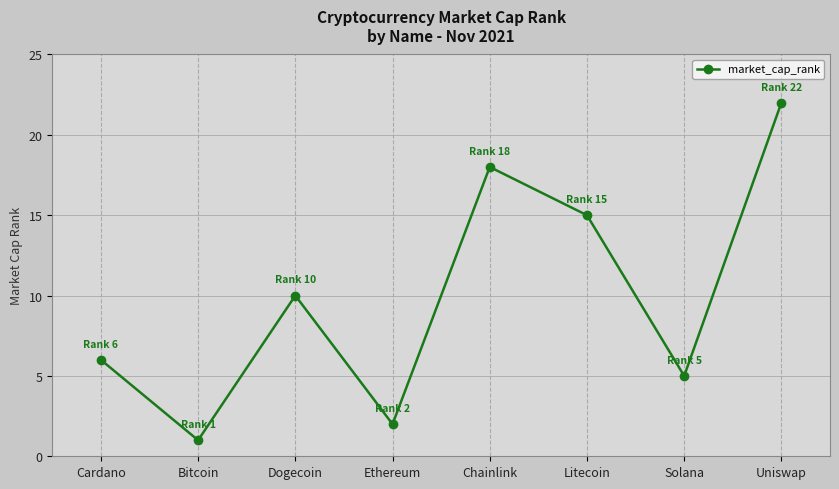

Where is the data nearest to the value 11?

Dogecoin